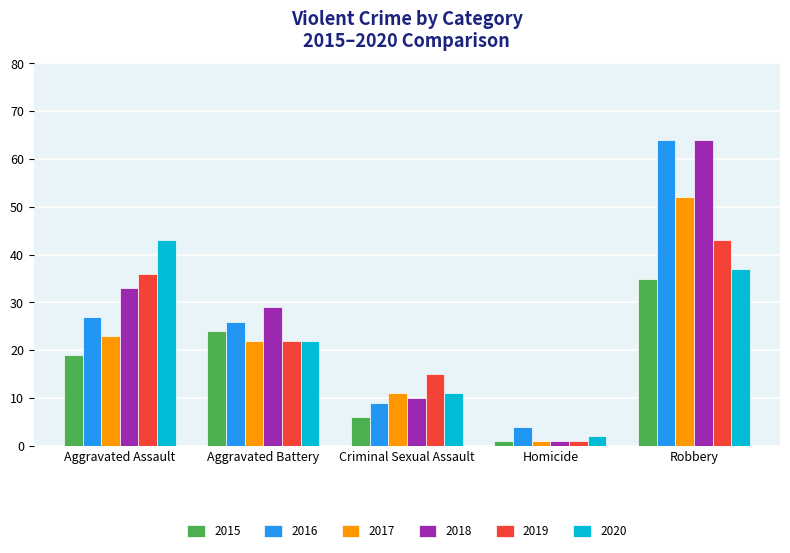

What position from the right is Homicide?

2